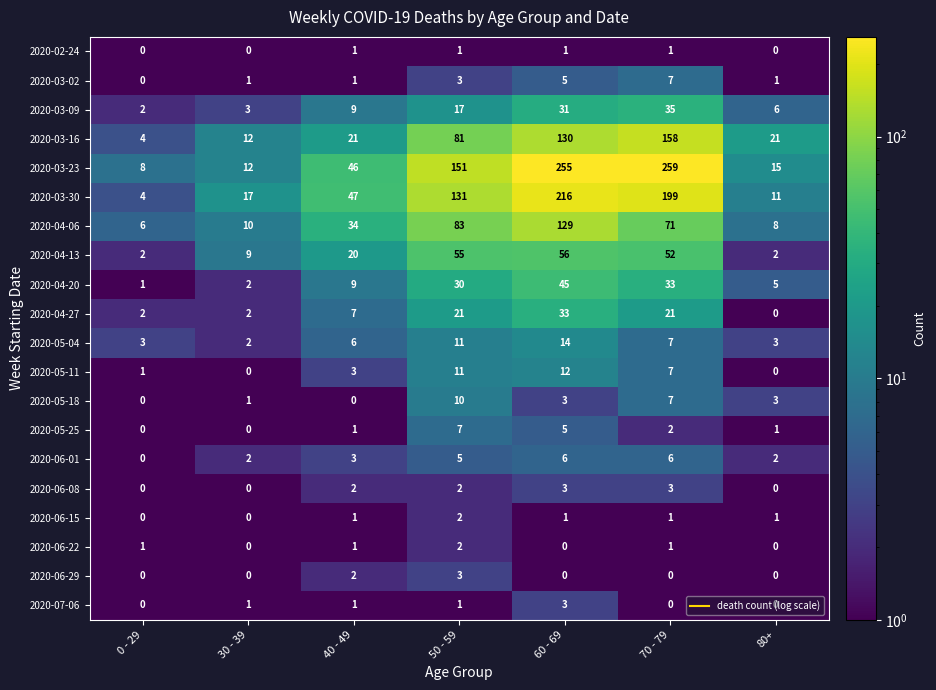

Is it true that 2020-04-13 equals 52 at 70 - 79?

True